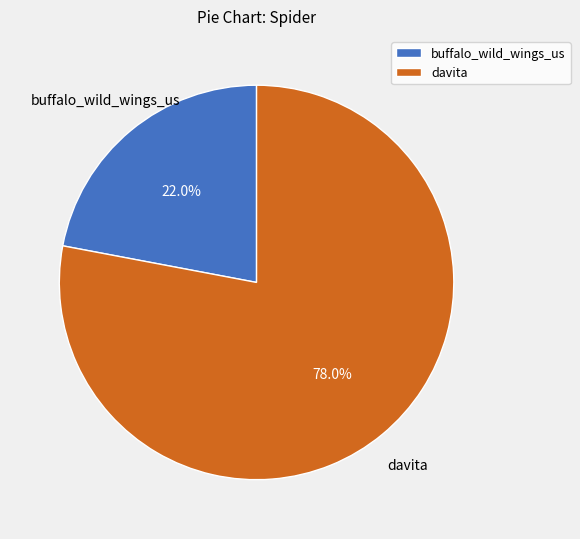

Which slice is the largest?

davita